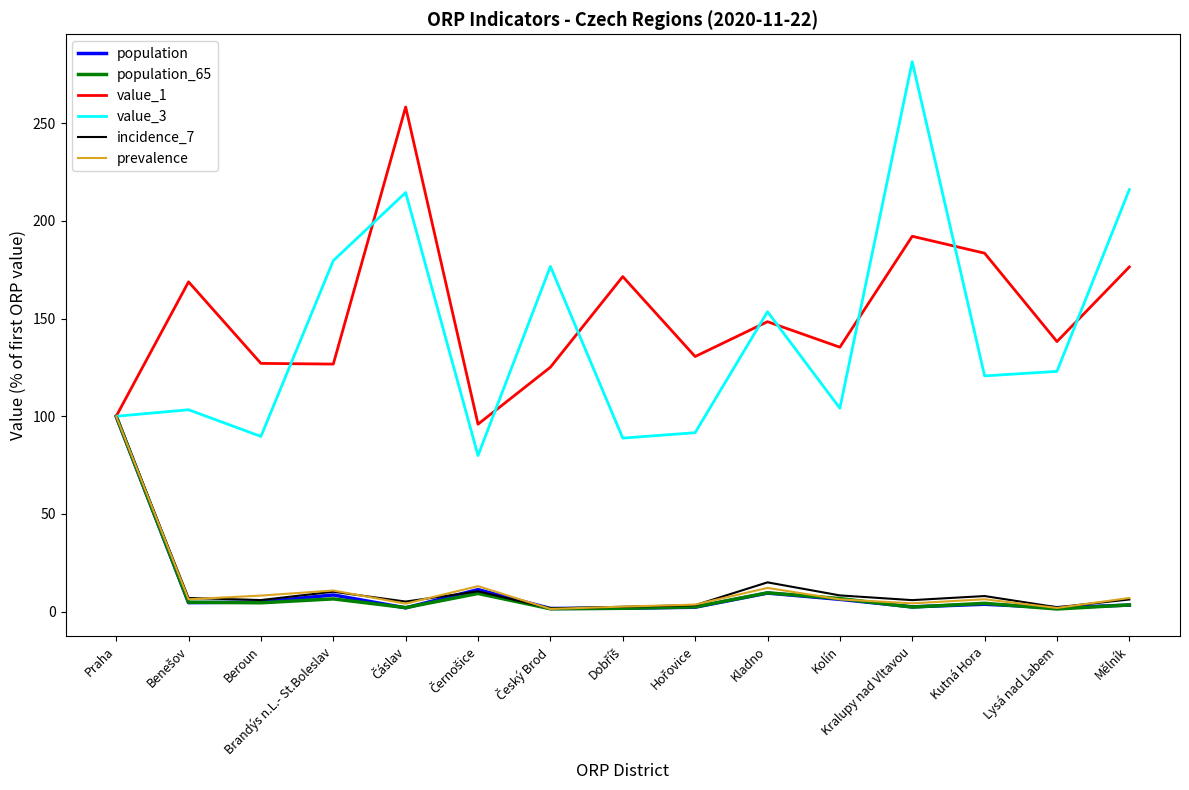

What is the greatest value displayed?

281.5